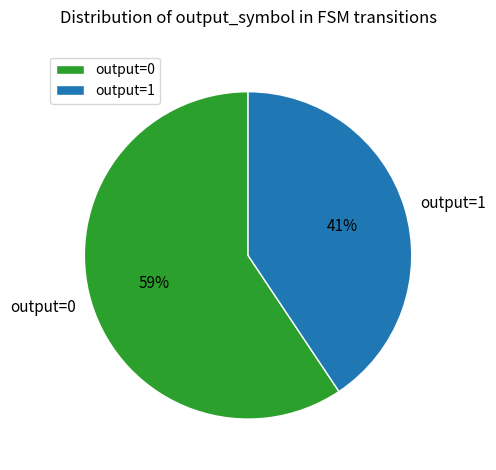

Which category has the biggest portion of the pie?

output=0